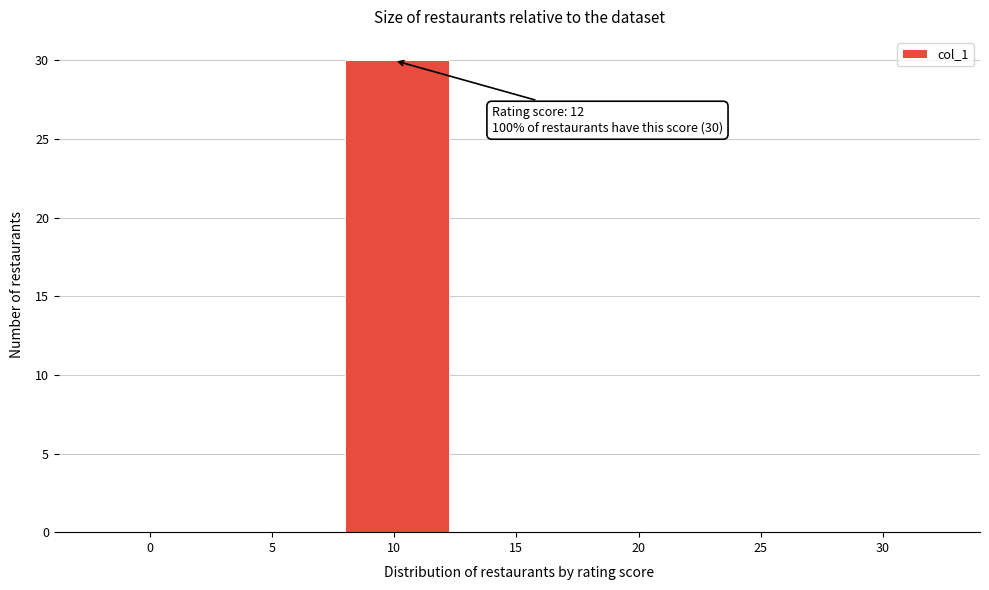

Reading left to right, what are all the values shown in this chart?

0=0	5=0	10=30	15=0	20=0	25=0	30=0